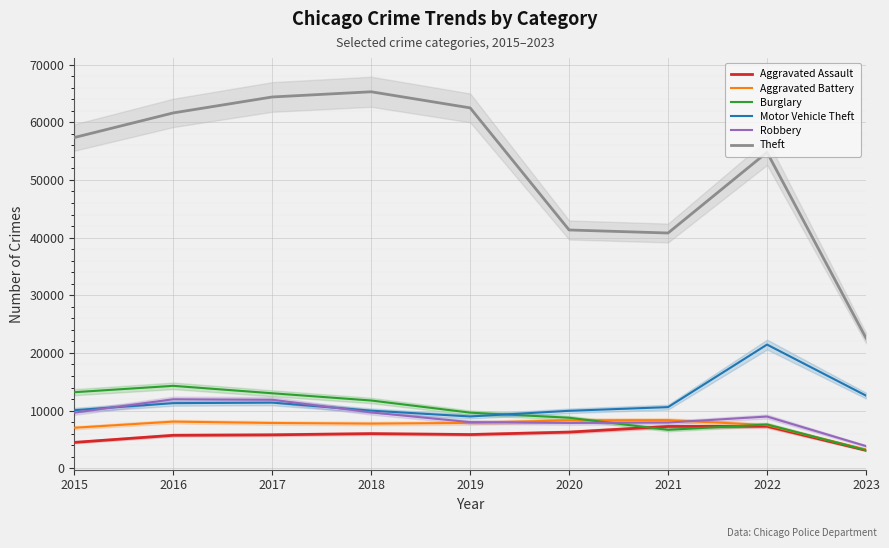

Which series has the largest total across all categories?

Theft